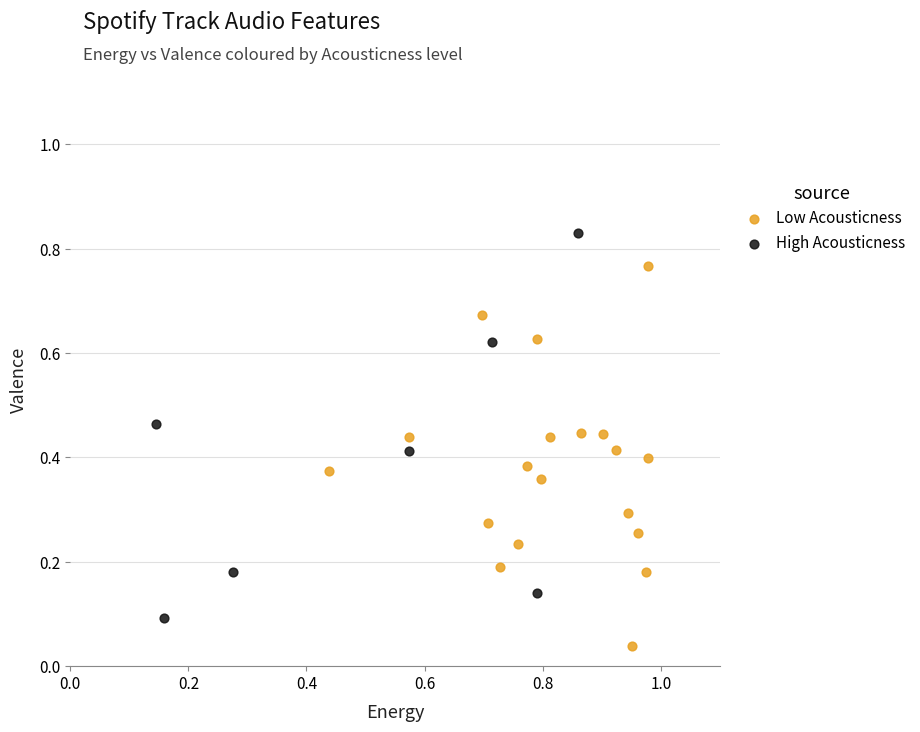

Which series contains the highest Y value?

High Acousticness